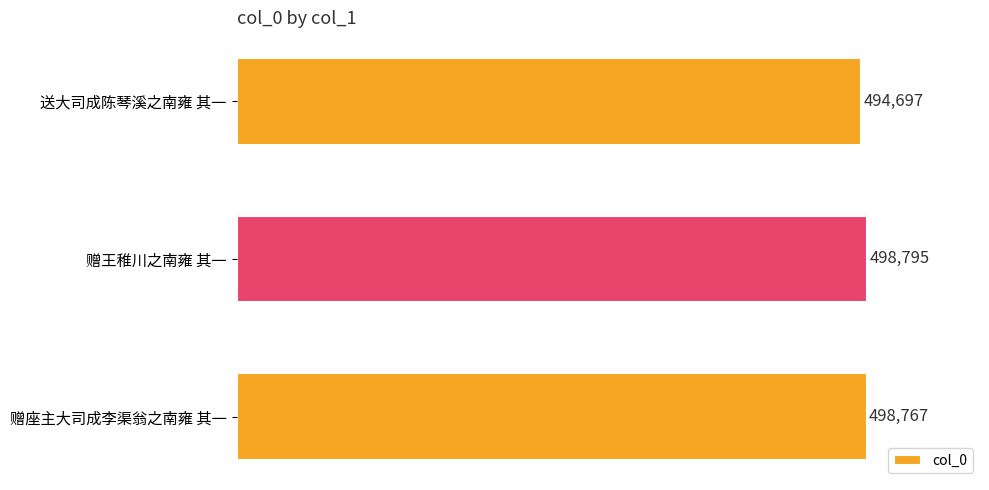

What is the difference between the maximum and minimum values?

4098